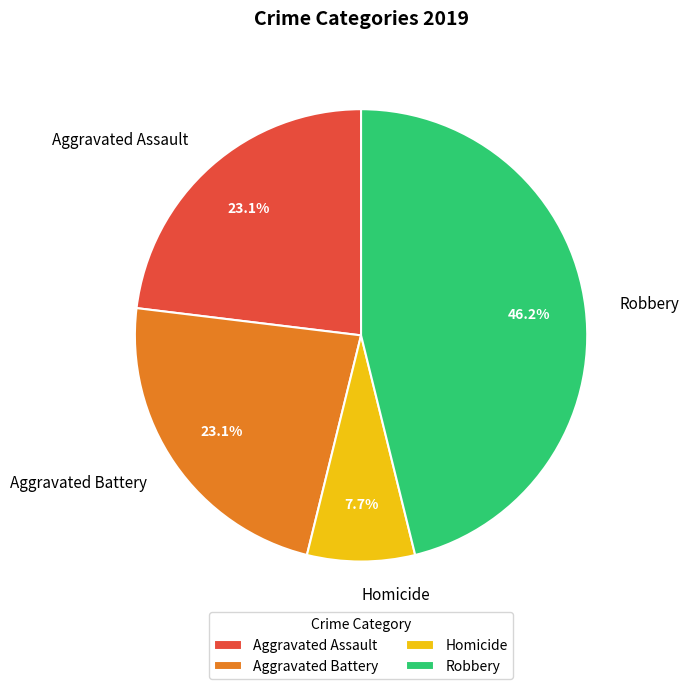

Which has a higher value, Robbery or Aggravated Battery?

Robbery